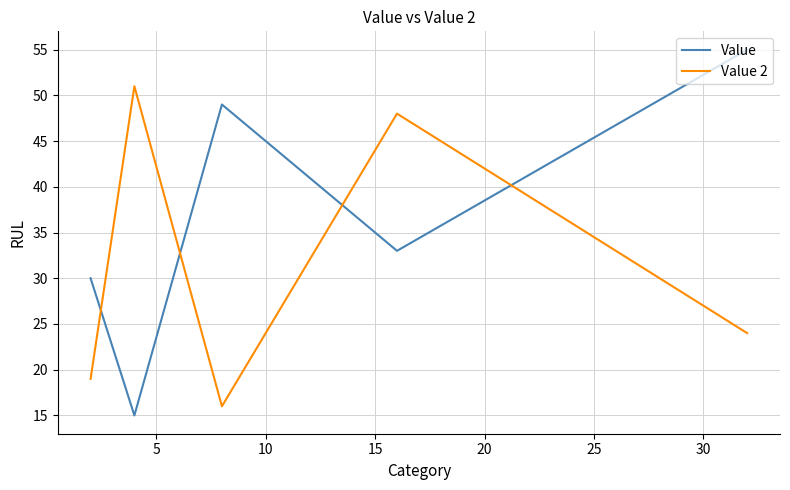

What is the minimum value shown in the chart?

15